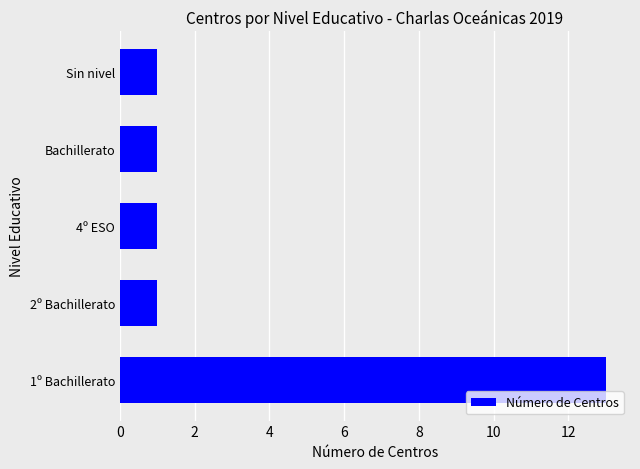

Reading bottom to top, transcribe all the data shown in this chart.

13	1	1	1	1